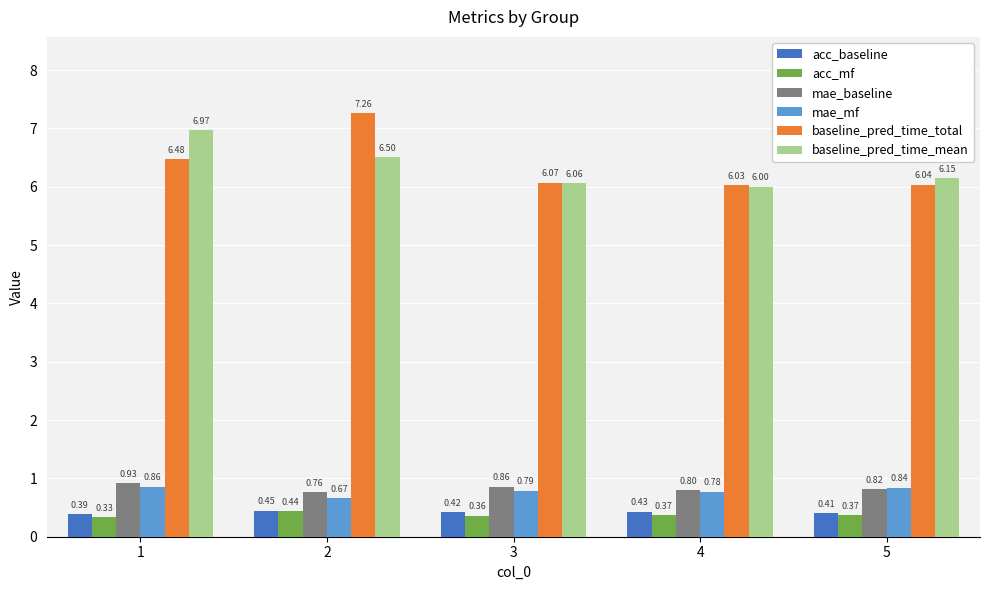

Rank the series at 3 from highest to lowest value.

baseline_pred_time_total, baseline_pred_time_mean, mae_baseline, mae_mf, acc_baseline, acc_mf